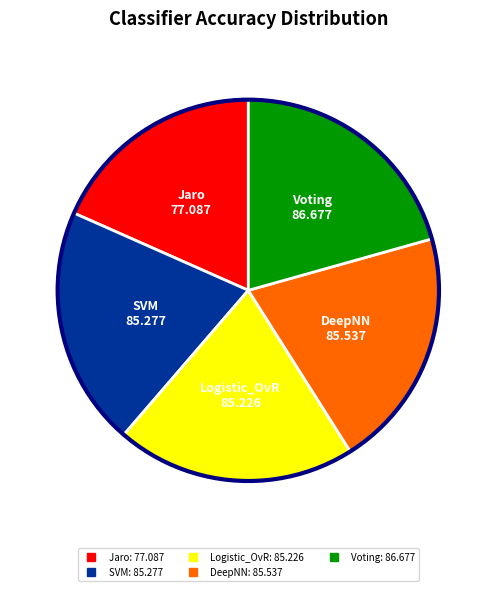

What is the smallest slice in the pie chart?

Jaro